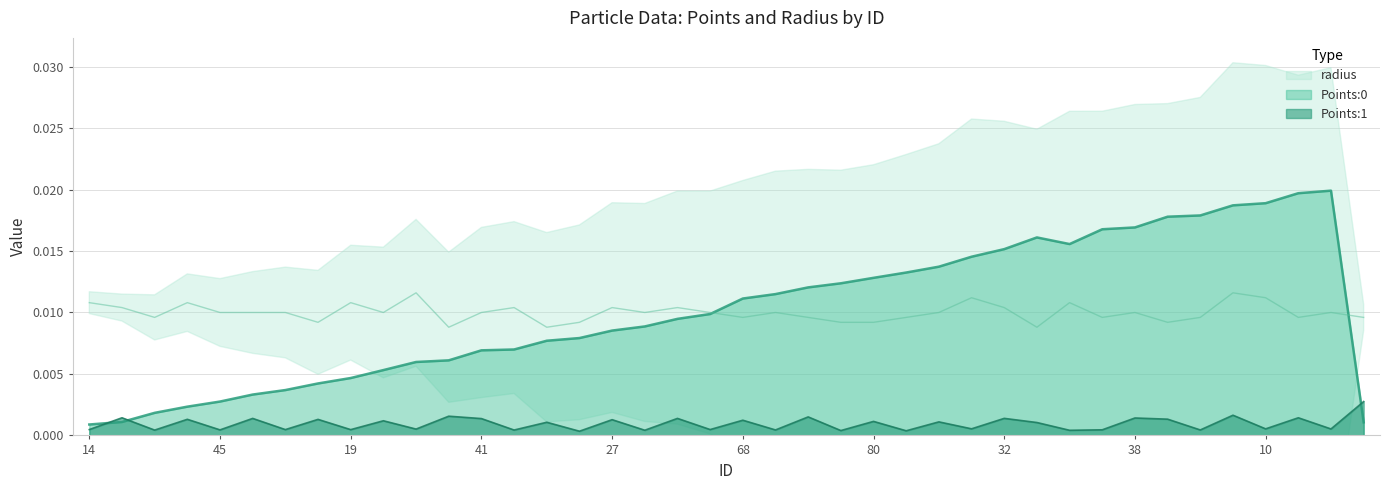

Which series ends up on top after the final intersection of Points:0 and Points:1?

Points:1